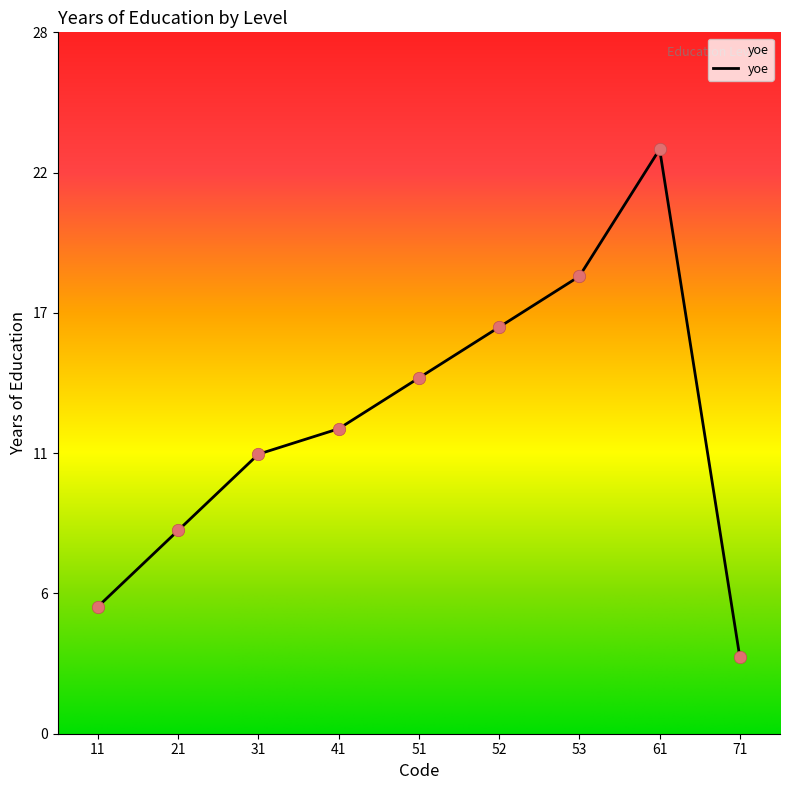

Approximately how many times larger is the value at 11 compared to 51?

0.4